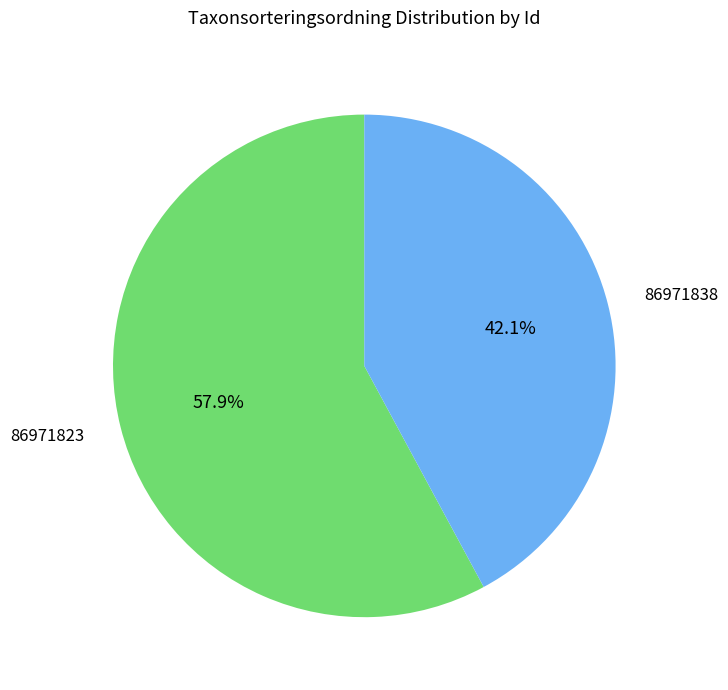

Which slice is the smallest?

86971838